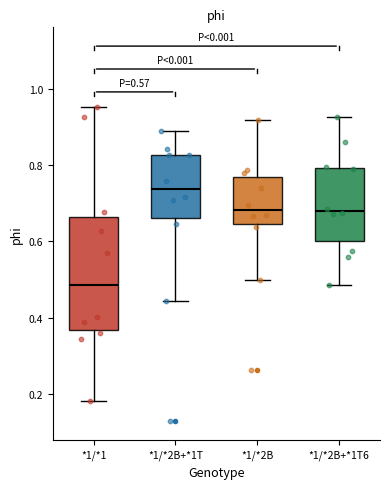

Comparing the boxes themselves (not the whiskers), which one is the tallest?

*1/*1